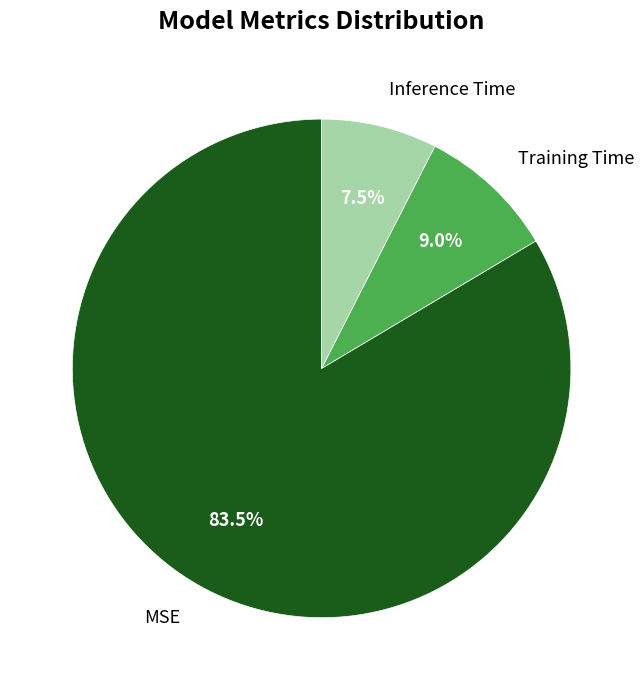

Combined, do Inference Time and Training Time account for over 50%?

No